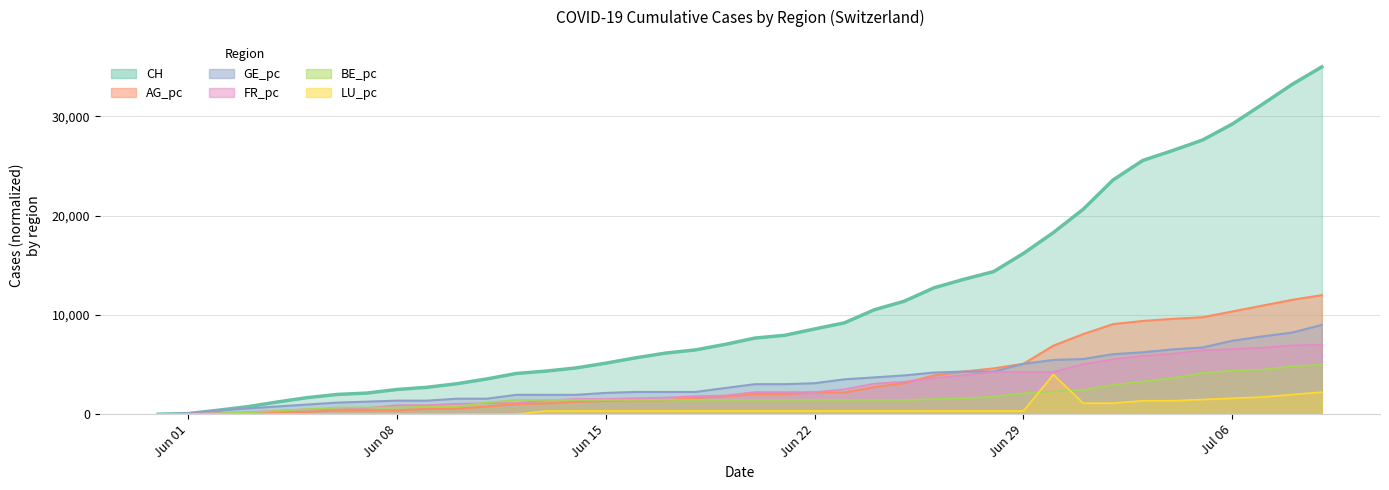

At which category does the chart reach its peak across all series?

2020-07-09